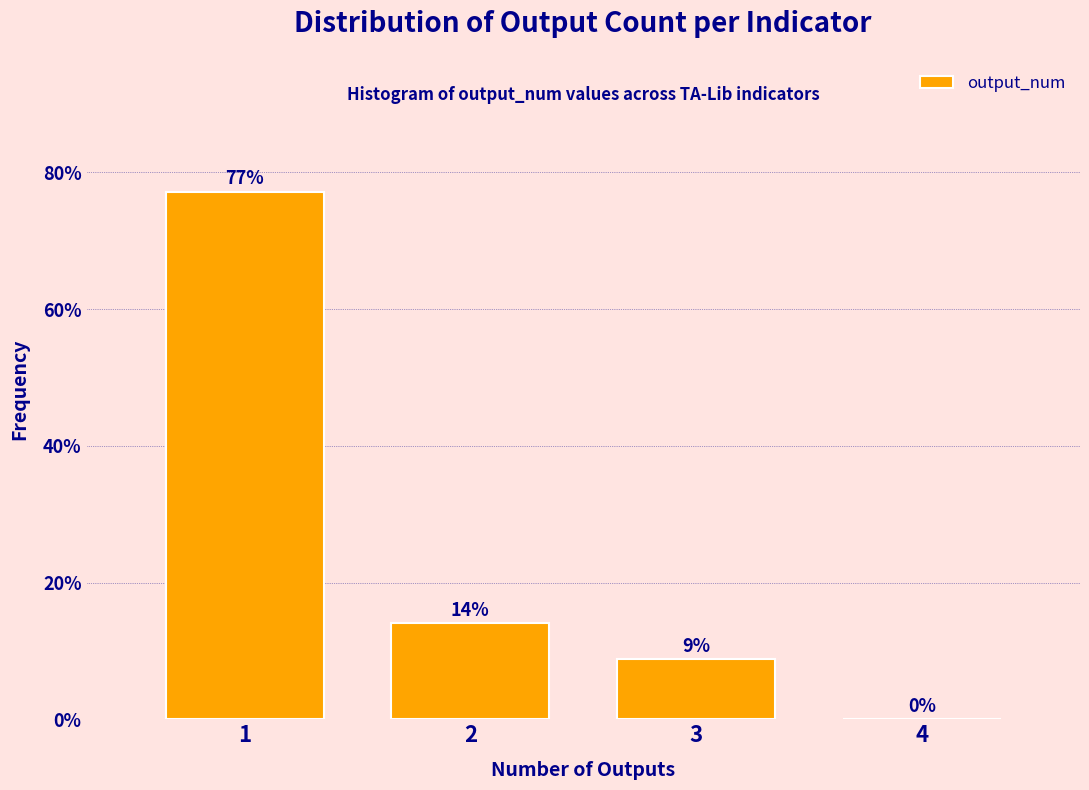

What is the greatest value displayed?

77.2